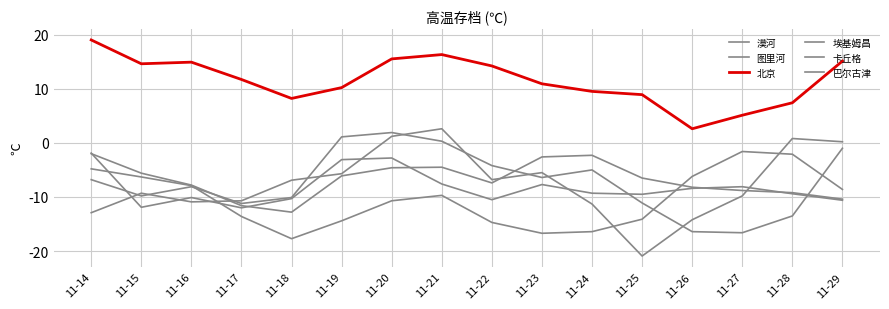

How many lines are shown in the chart?

6